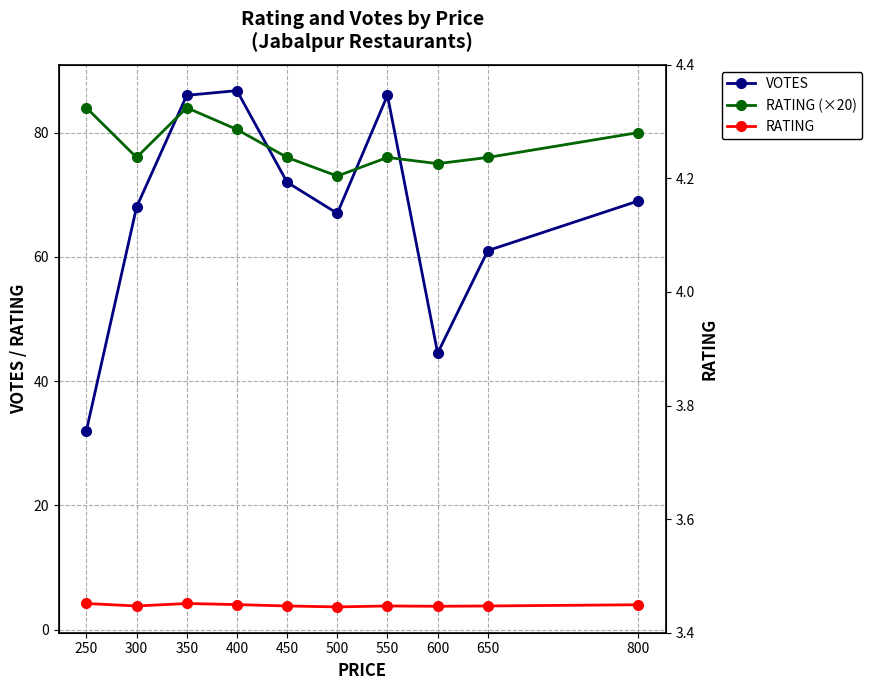

How many interior local peaks does the VOTES series have?

2